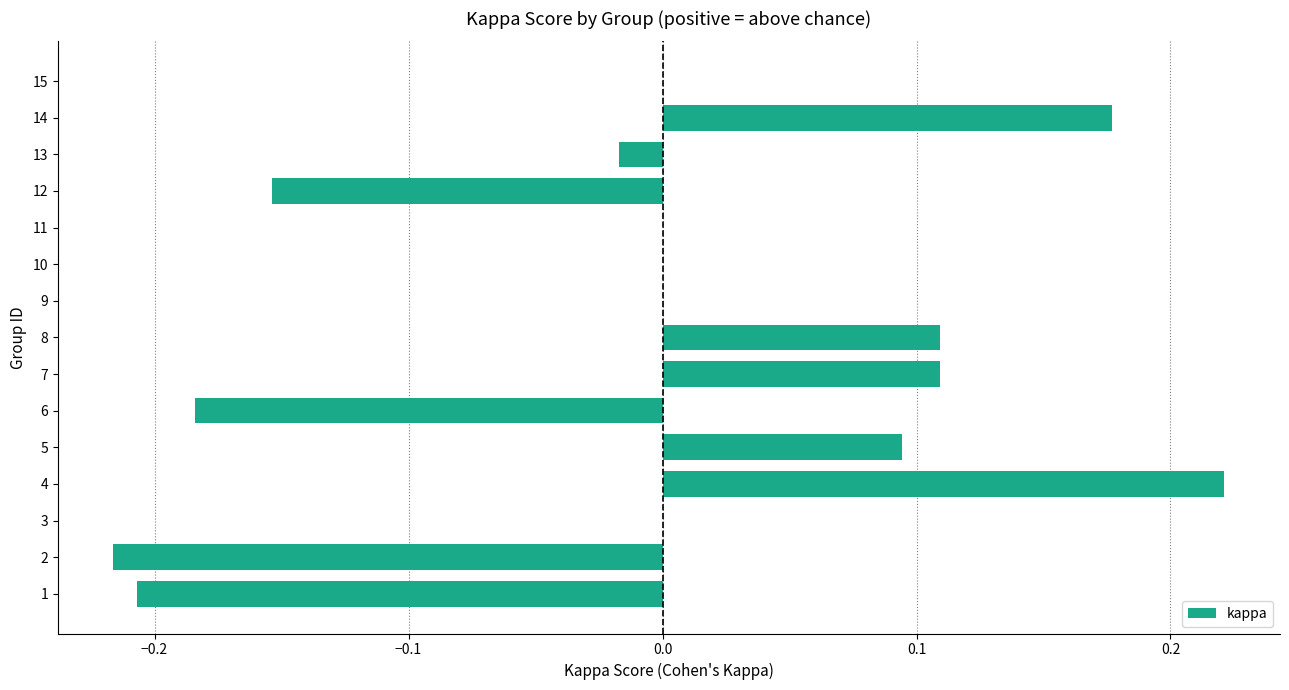

The chart shows a value of 0.4 at 4. True or false?

False